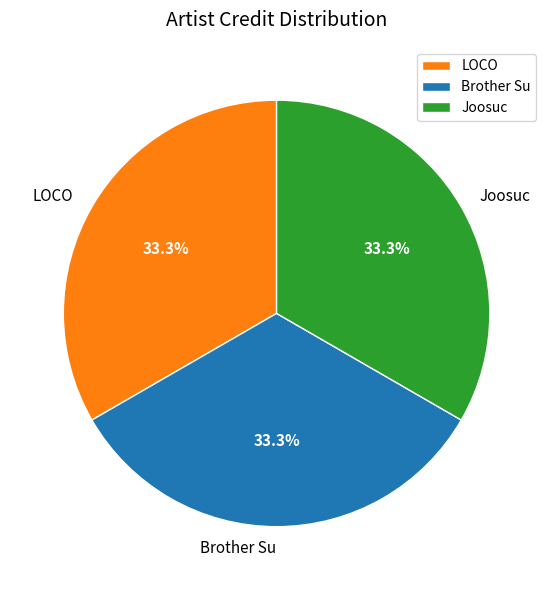

What portion of the pie excludes LOCO?

66.7%